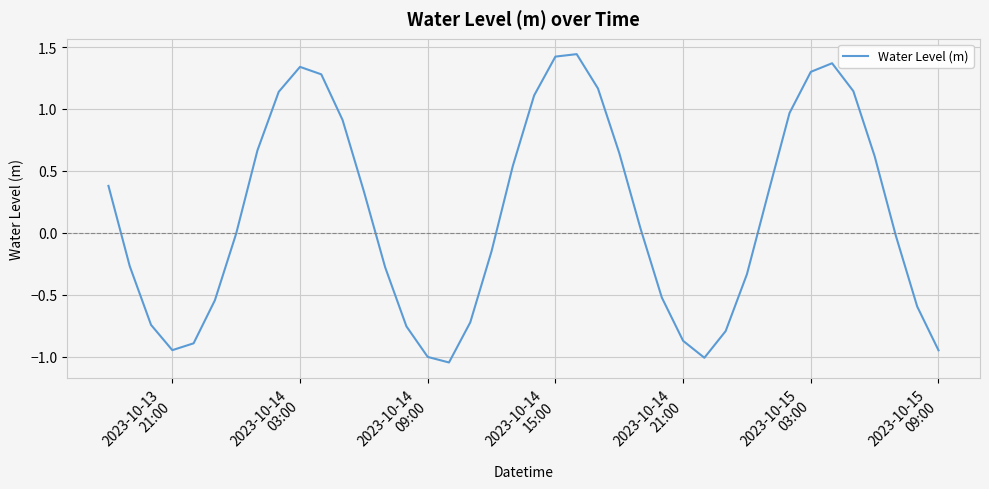

What is the difference between the second highest and second lowest values?

2.4